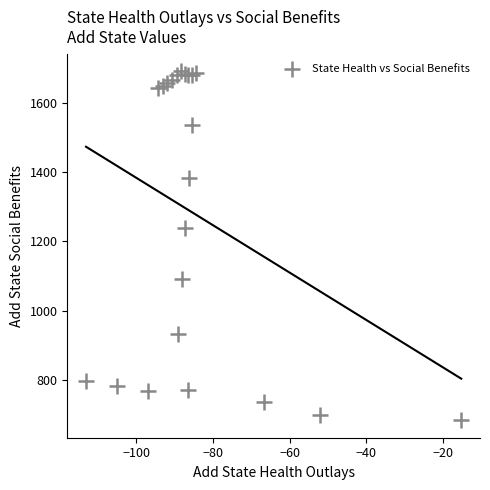

What Y value in the scatter plot is closest to 1187?

1238.2